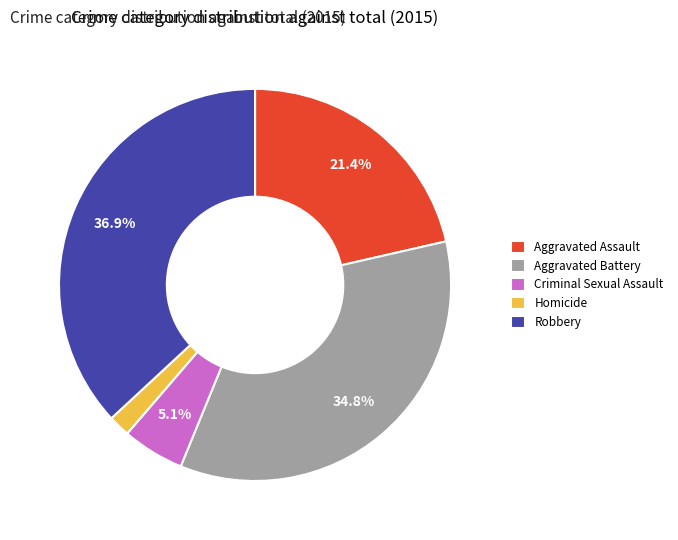

Which slice is the smallest?

Homicide